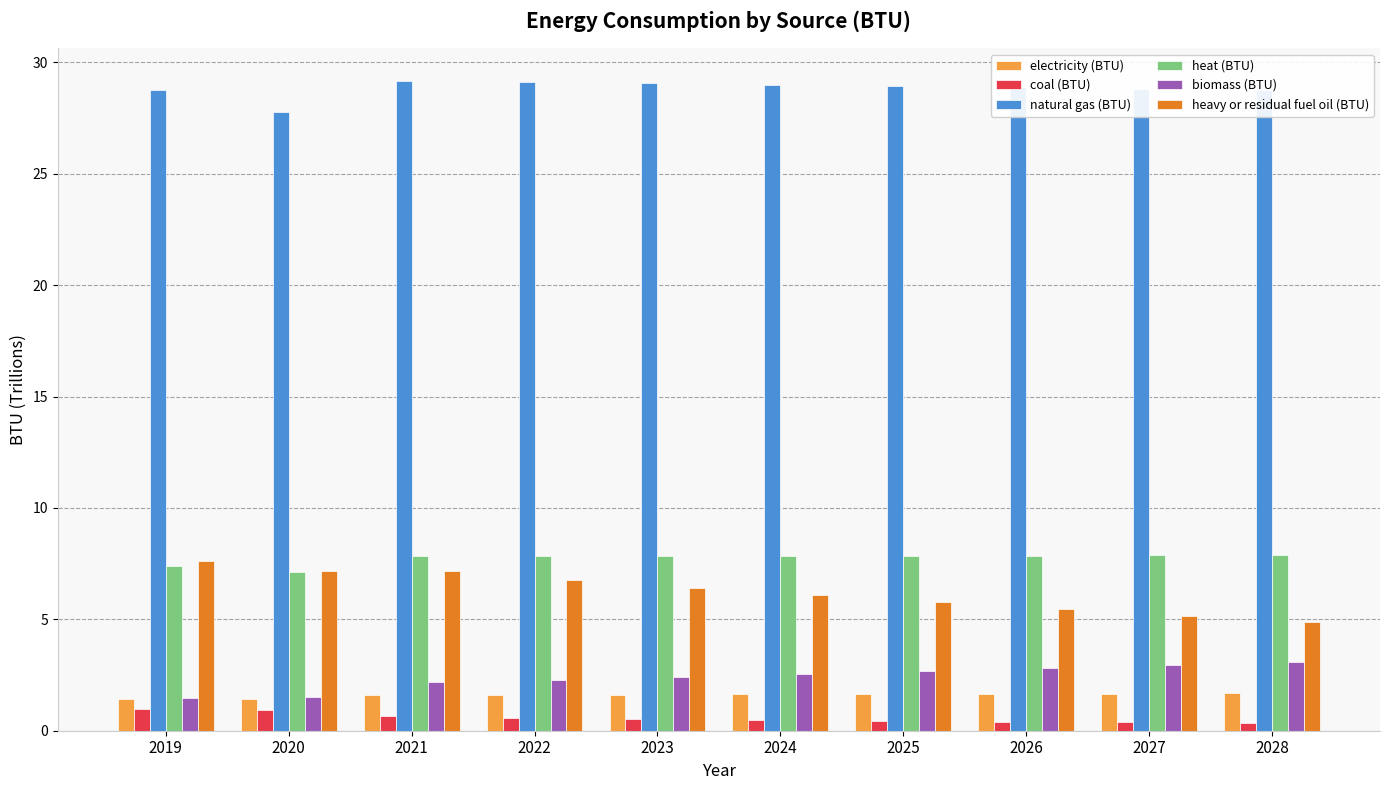

What is the maximum value shown in the chart?

29.2